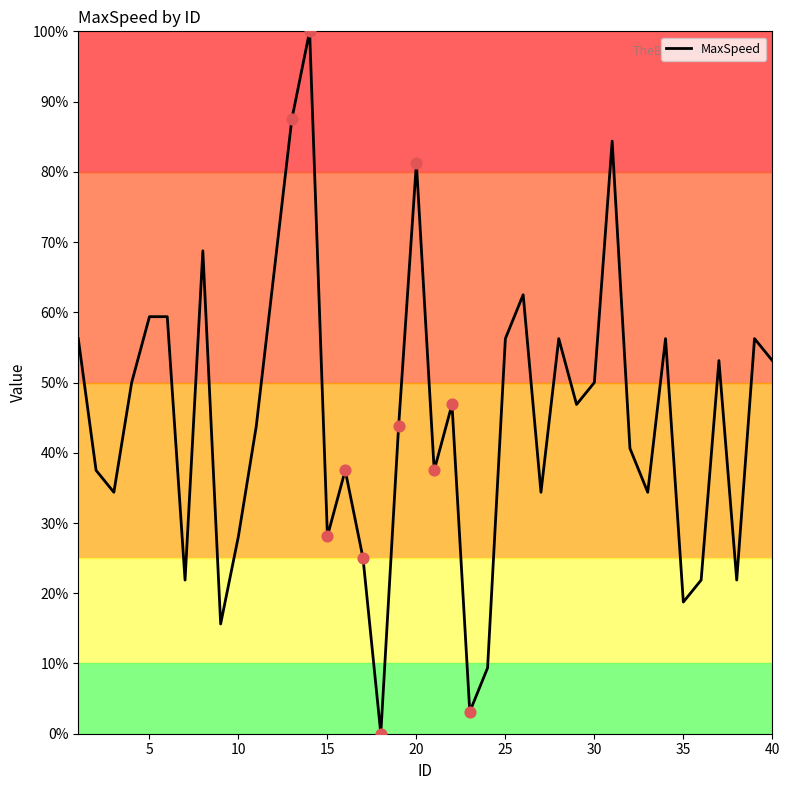

What is the difference between the maximum and minimum values?

100.0